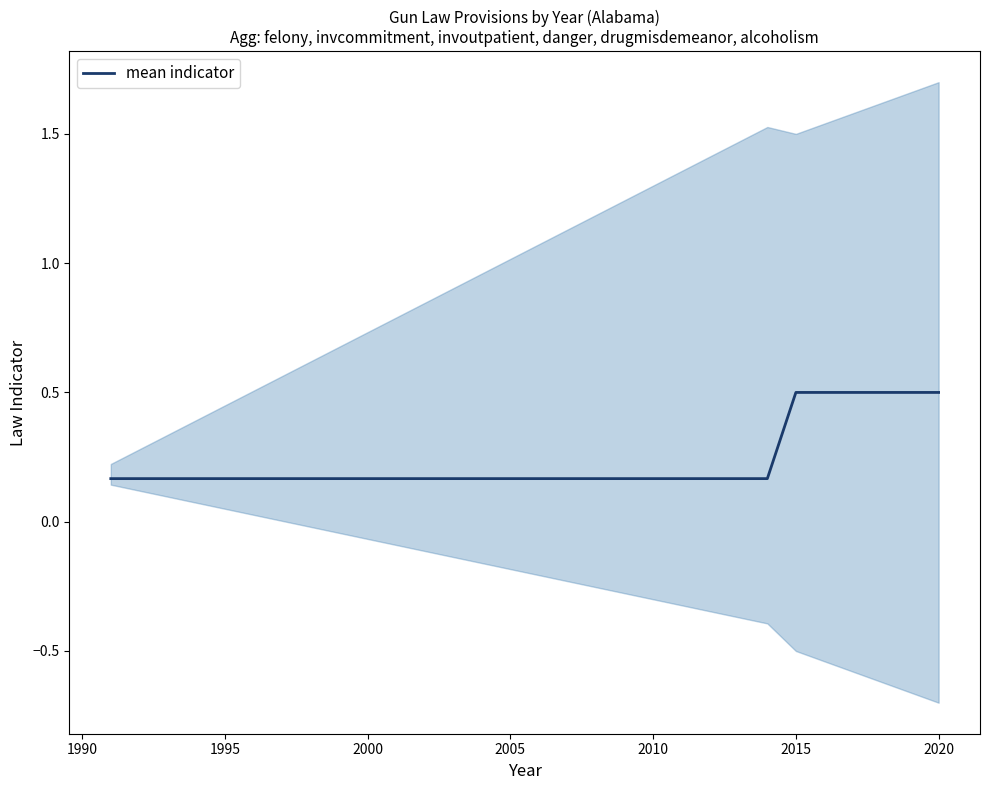

True or false: mean indicator has a value of 0.5 at 2020.

True